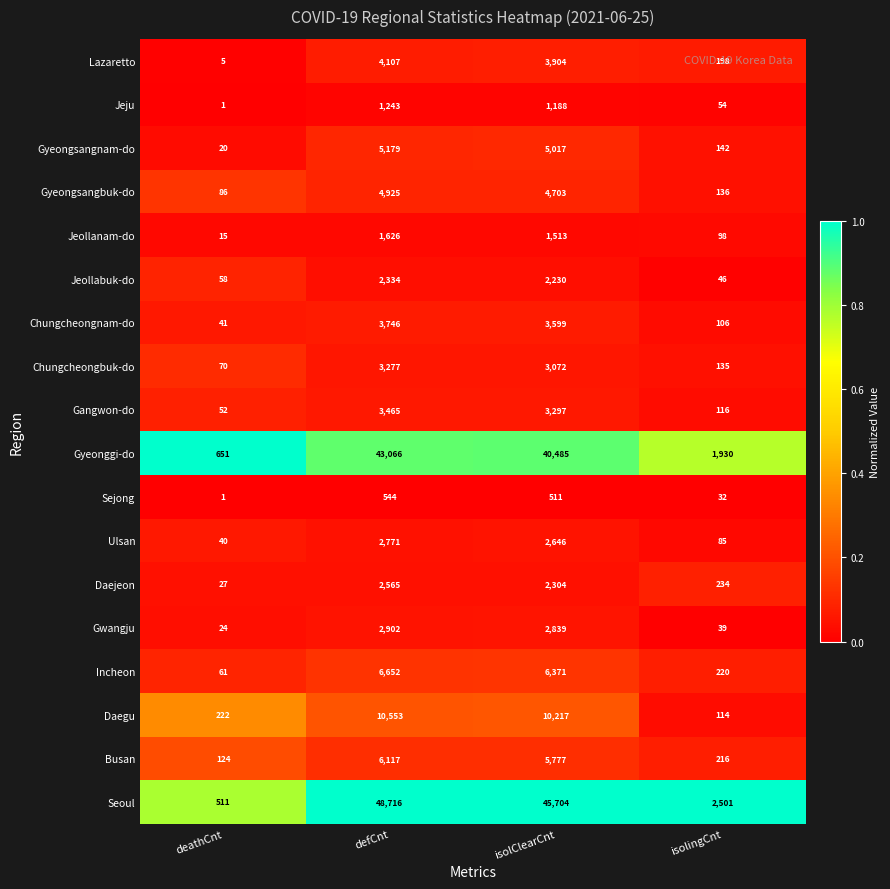

Where is Ulsan nearest to the value 1405?

isolClearCnt